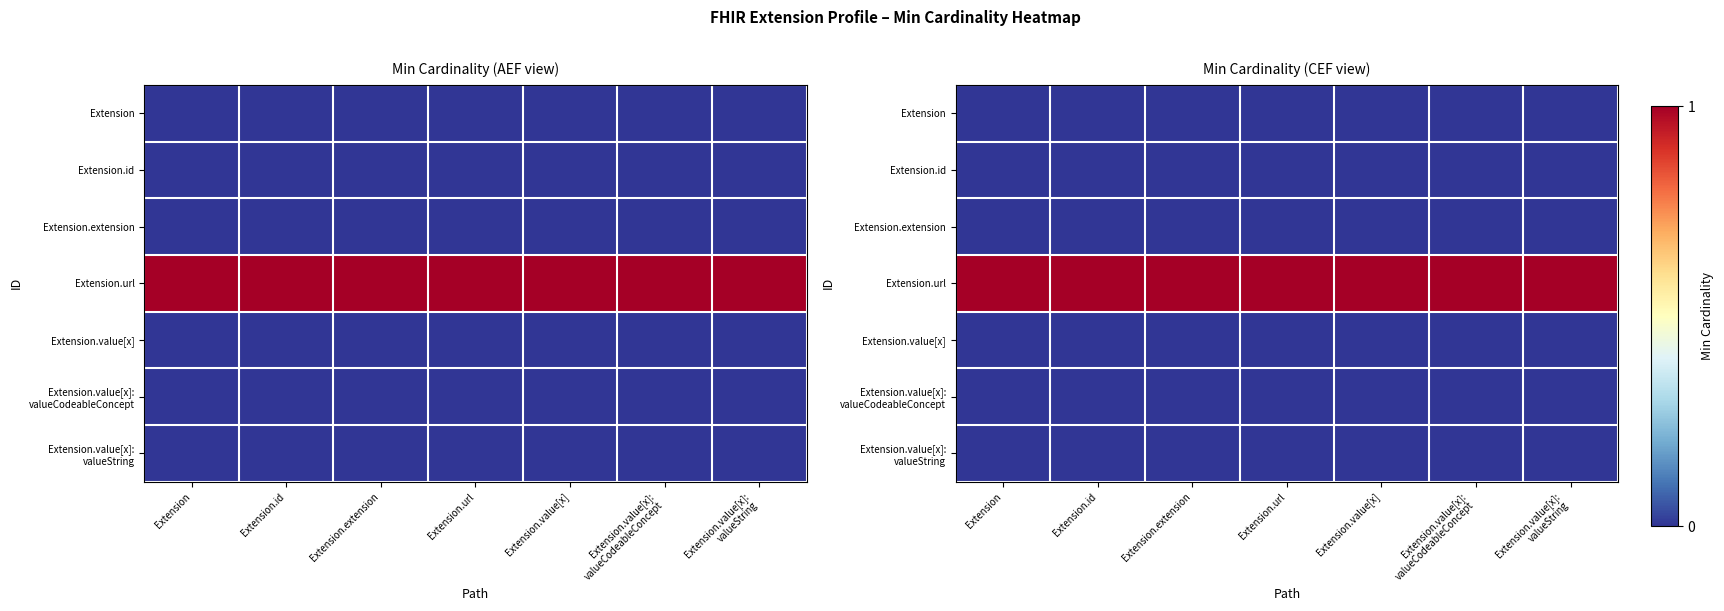

List the labels in order of Extension.value[x]: valueCodeableConcept value, largest first.

Extension, Extension.id, Extension.extension, Extension.url, Extension.value[x], Extension.value[x]: valueCodeableConcept, Extension.value[x]: valueString